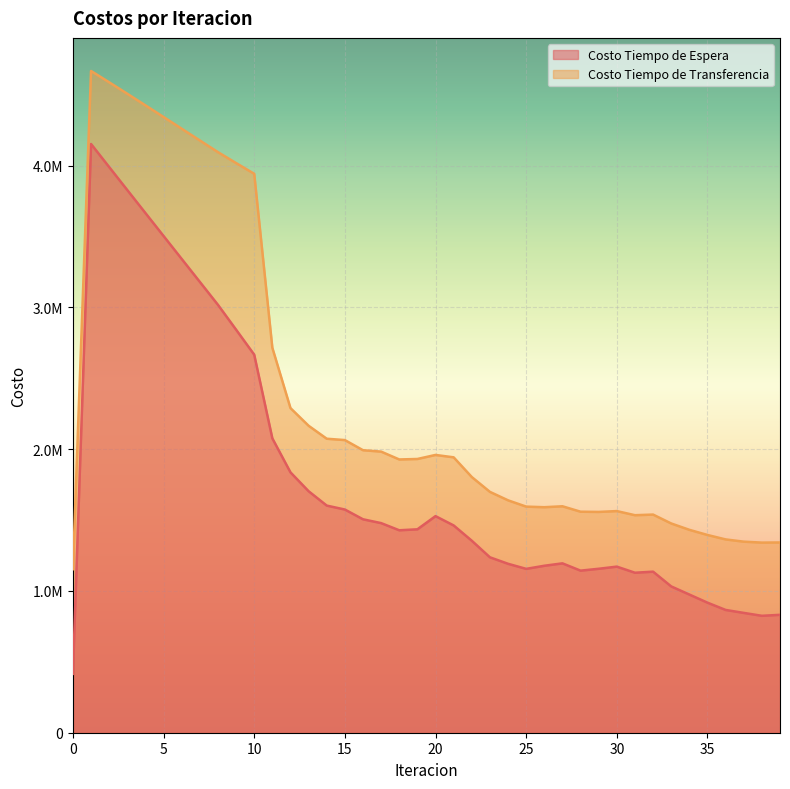

What are all the series names shown in the legend?

Costo Tiempo de Espera, Costo Tiempo de Transferencia